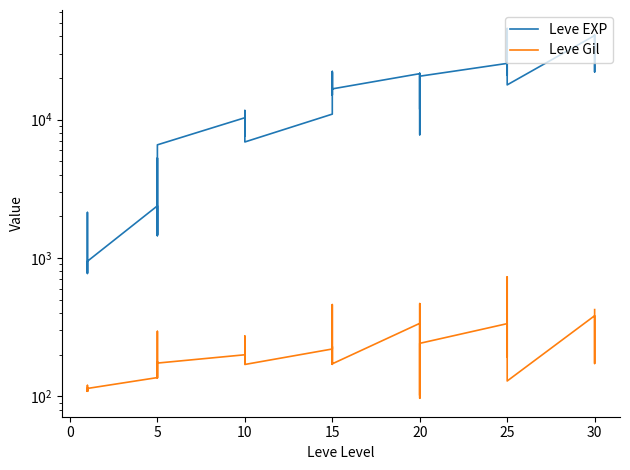

At 10, list the series in order from largest to smallest.

Leve EXP, Leve Gil